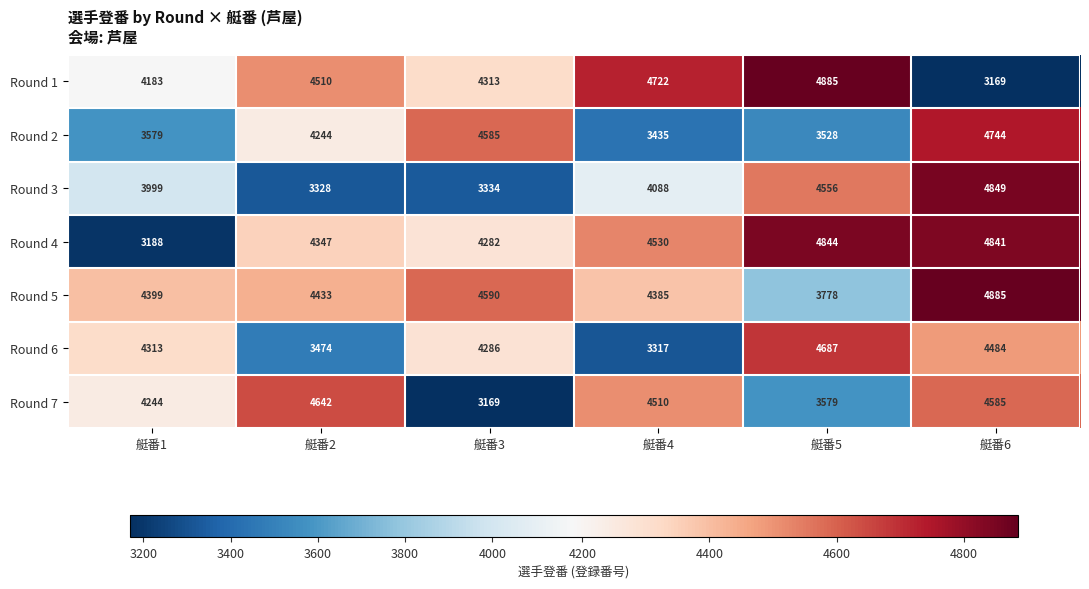

How many values in the Round 3 series are below 4088?

3